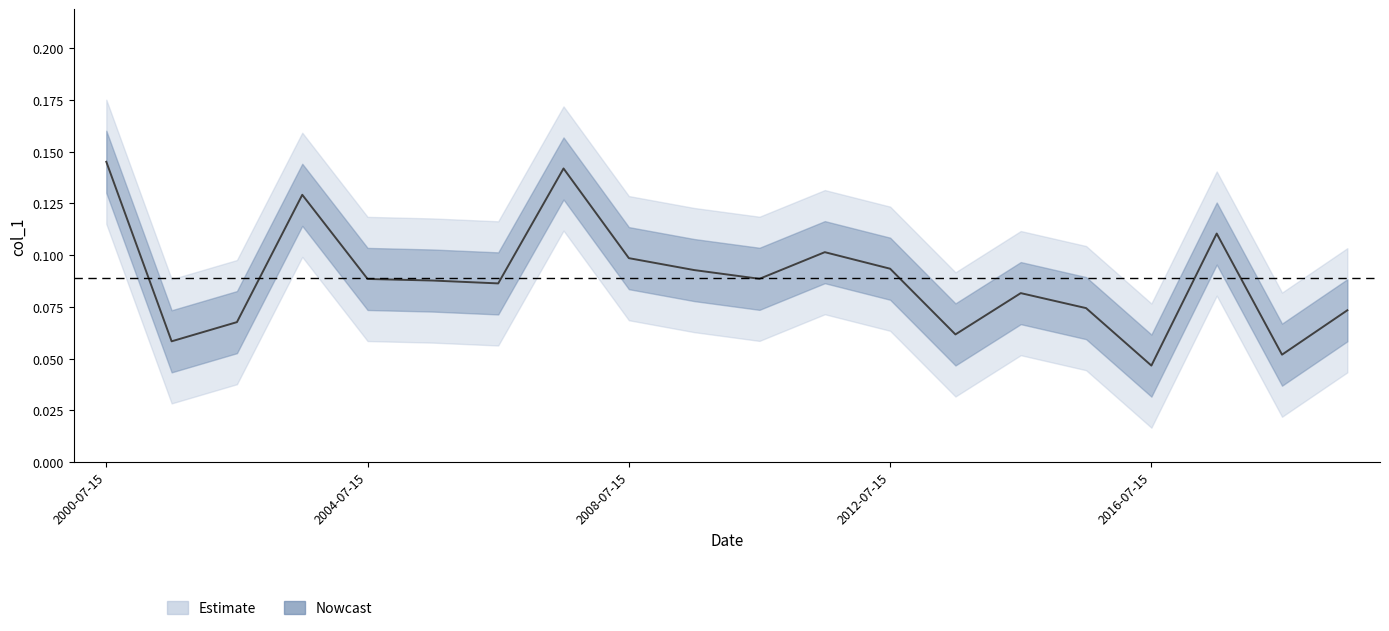

Does the chart display data point markers on the line(s)?

No